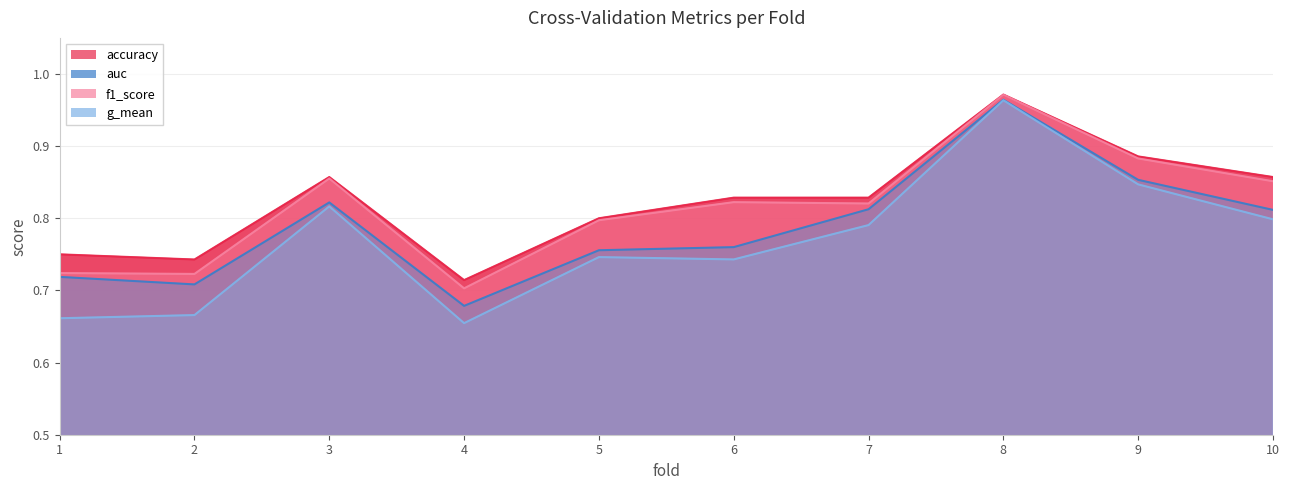

Count the auc values in the range 0 to 1.

10